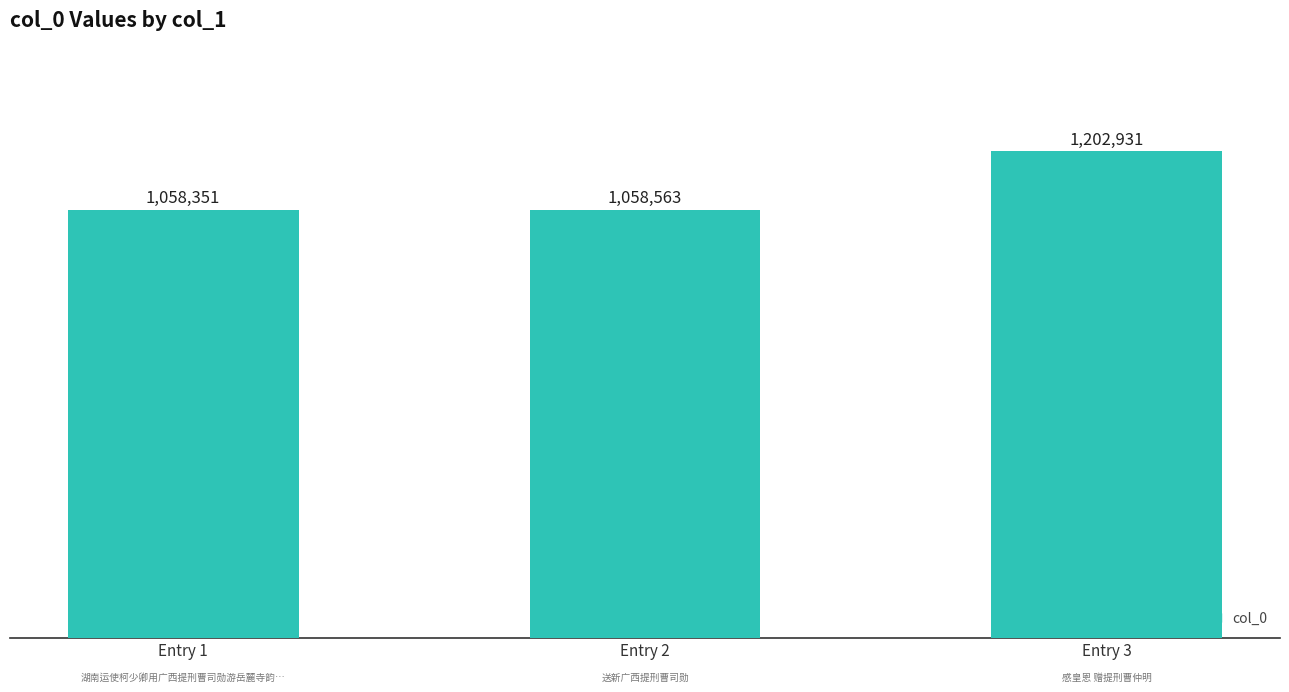

What is the sum of the values at Entry 1 and Entry 2?

2116914